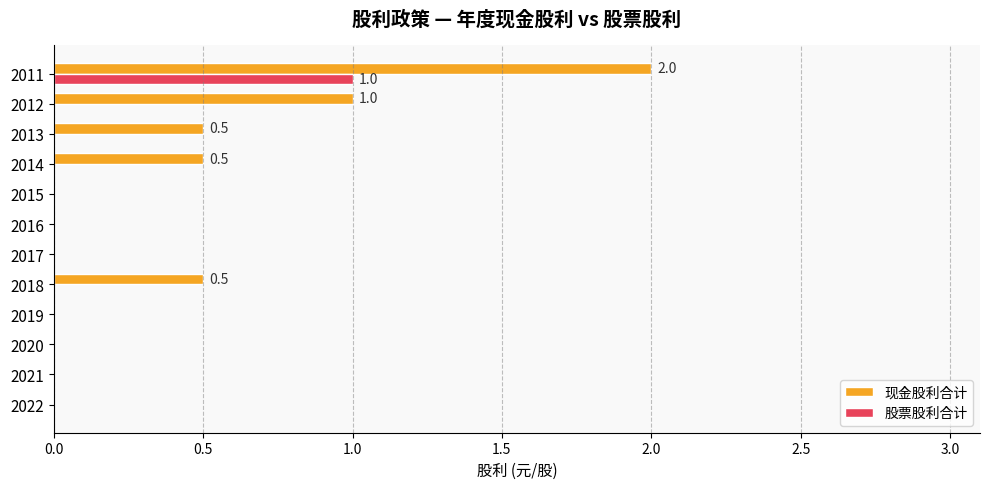

Which series has the widest spread of values?

现金股利合计